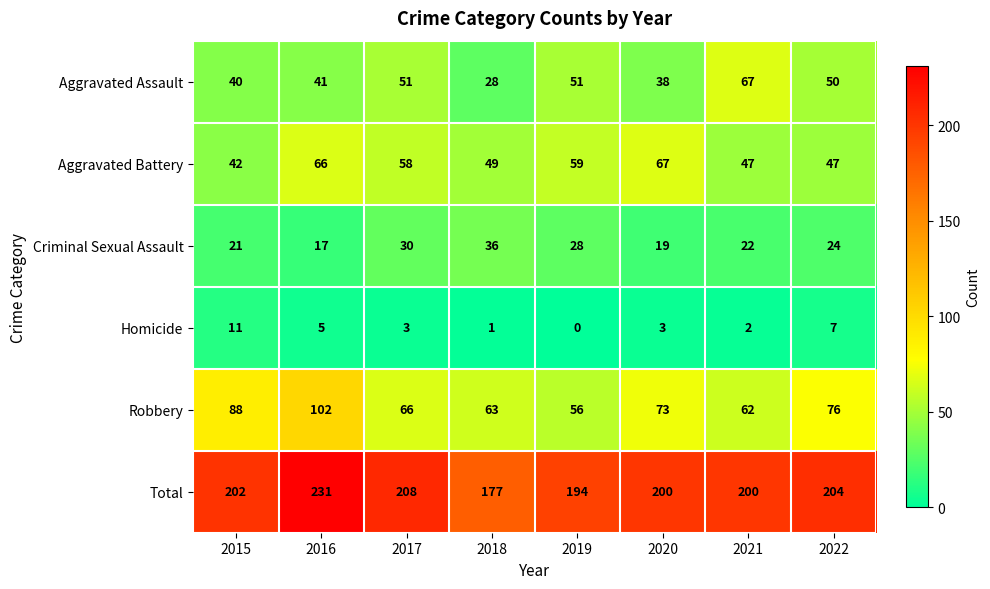

True or false: Robbery has a value of 37 at 2018.

False